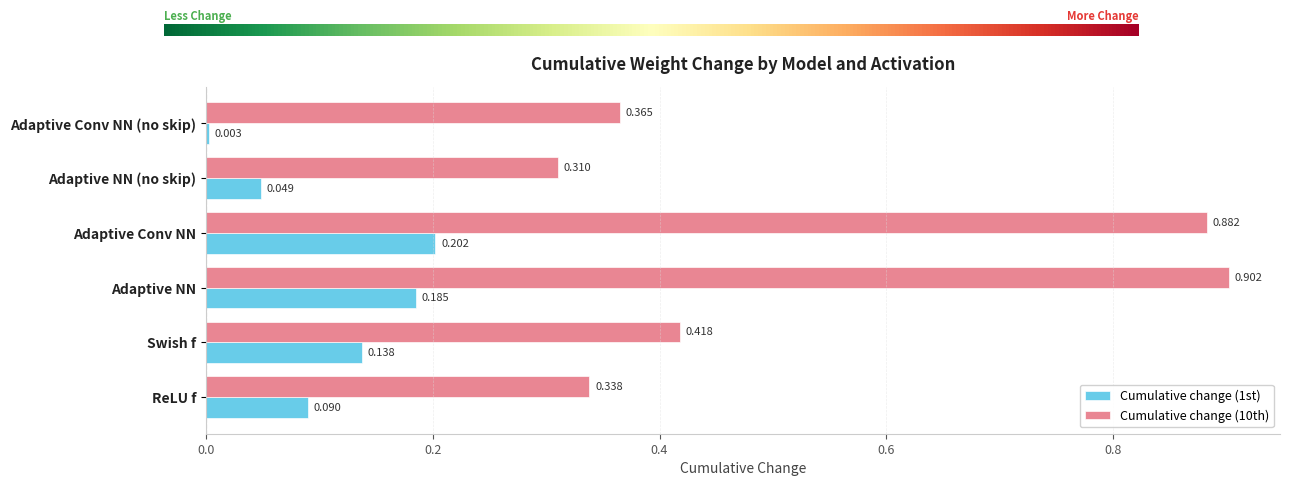

Is the value of Cumulative change (1st) at Adaptive NN (no skip) greater than the value of Cumulative change (10th) at Adaptive NN?

No